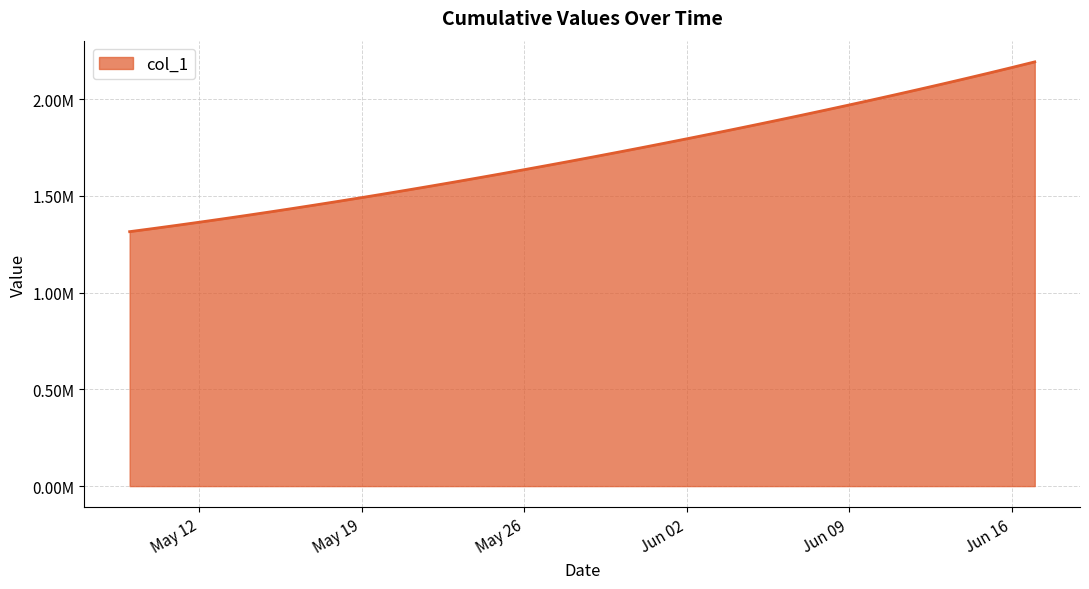

Is this an area chart (filled region under the line)?

Yes